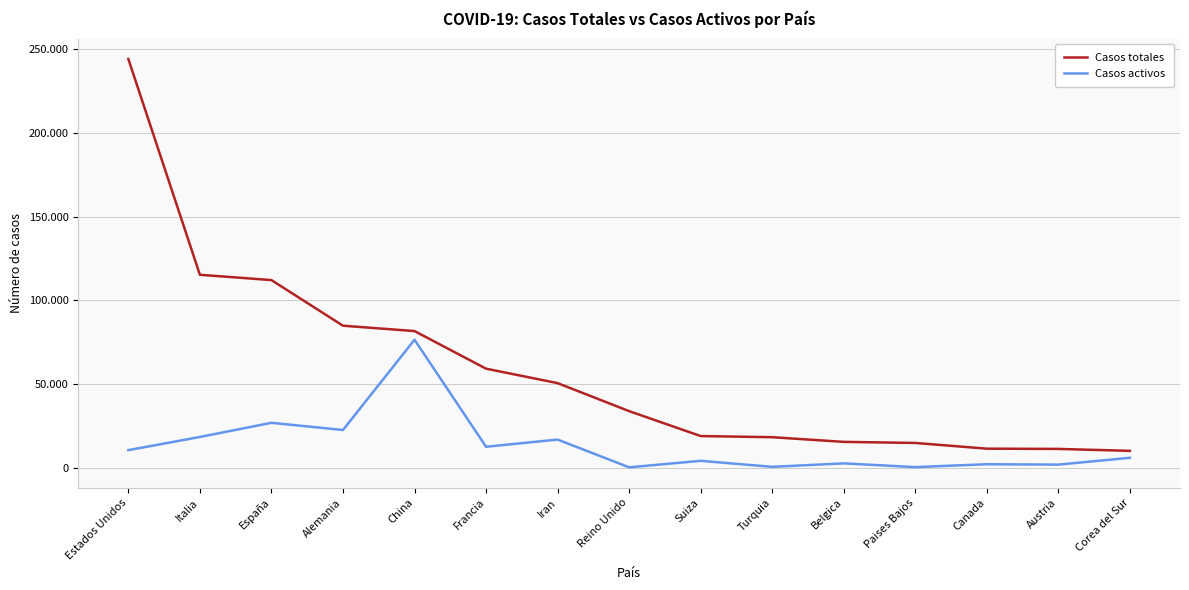

Which series changed the most between China and Turquia?

Casos activos